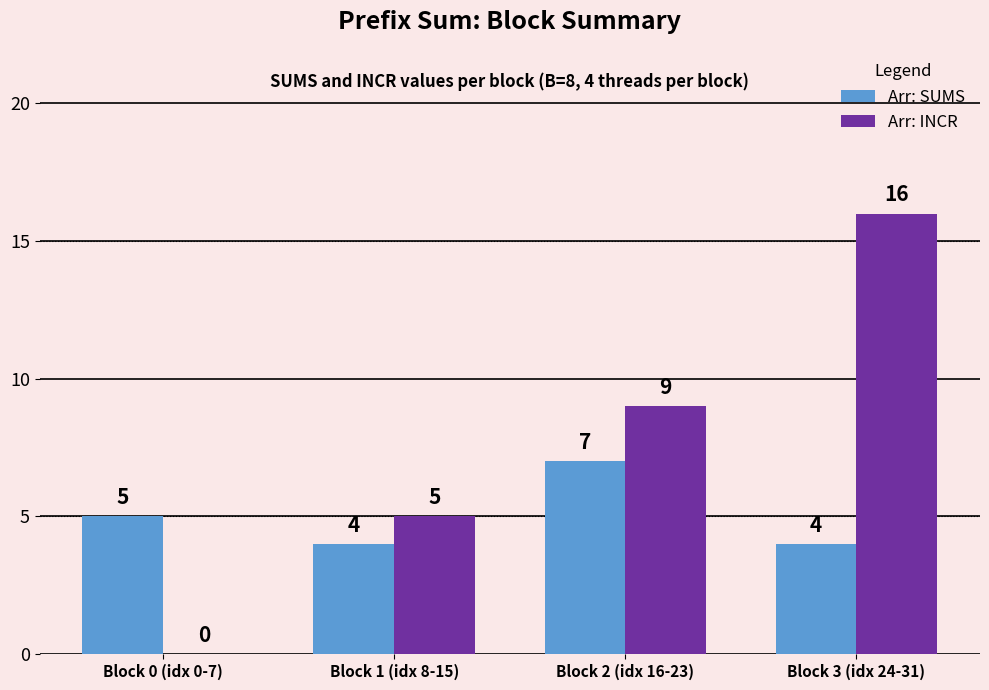

At which category is the sum across all series the highest?

Block 3 (idx 24-31)